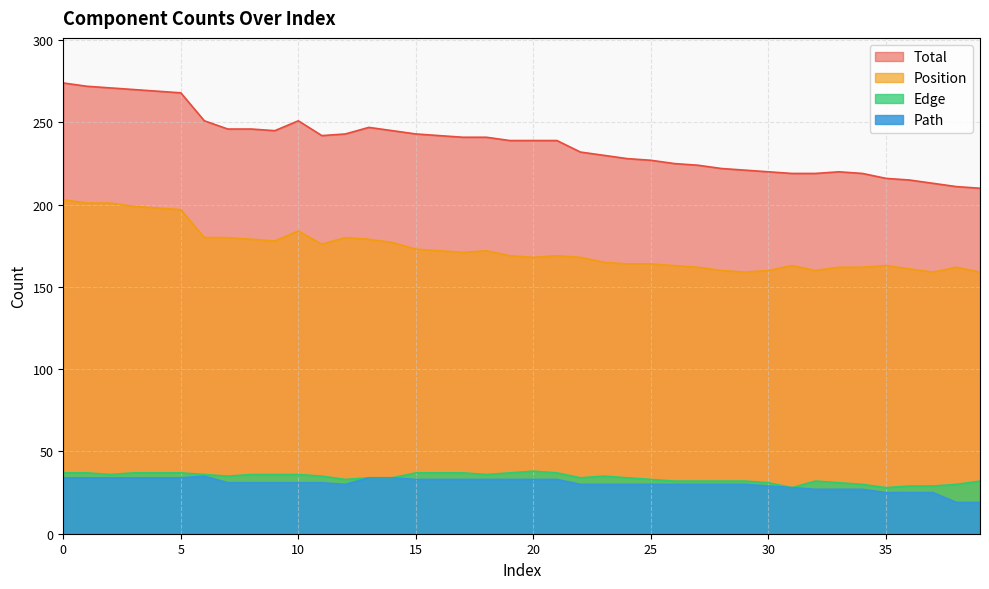

Is it true that Edge equals 54 at 3?

False